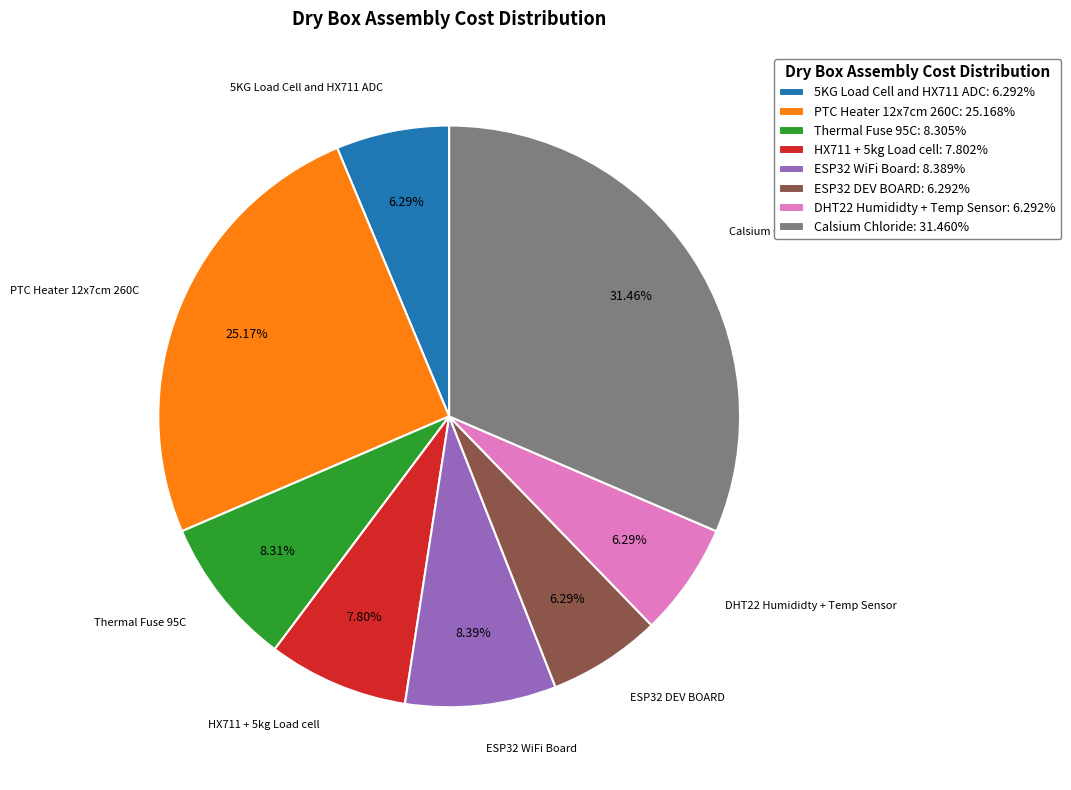

The Thermal Fuse 95C slice represents 8% of the pie. True or false?

True